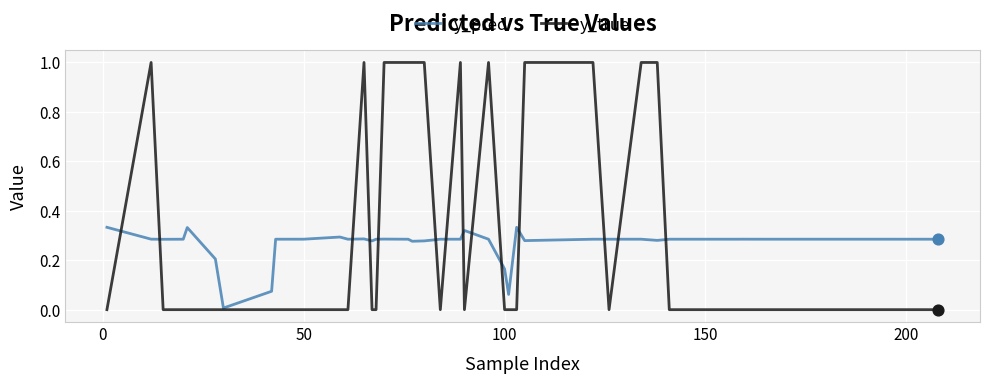

Which series has the largest range (max minus min)?

y_true